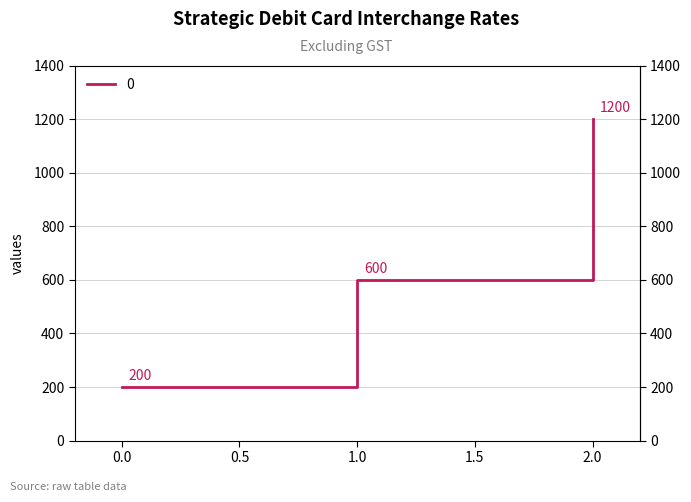

How many lines are shown in the chart?

1